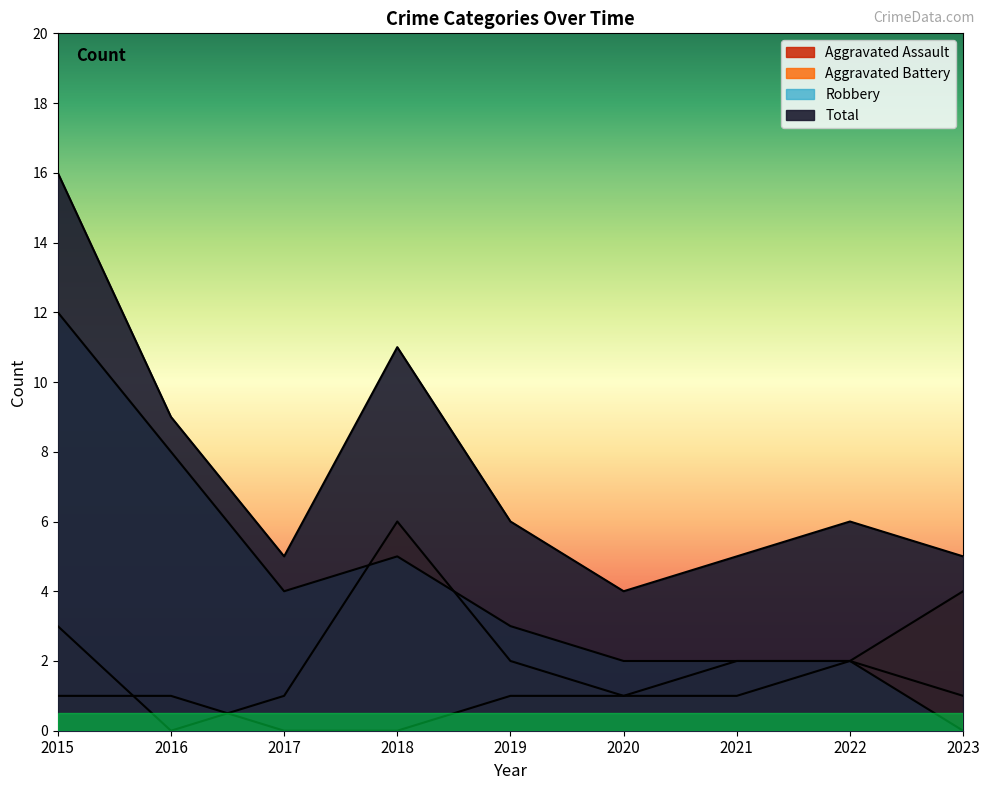

At which label does Aggravated Battery first exceed 2?

2015